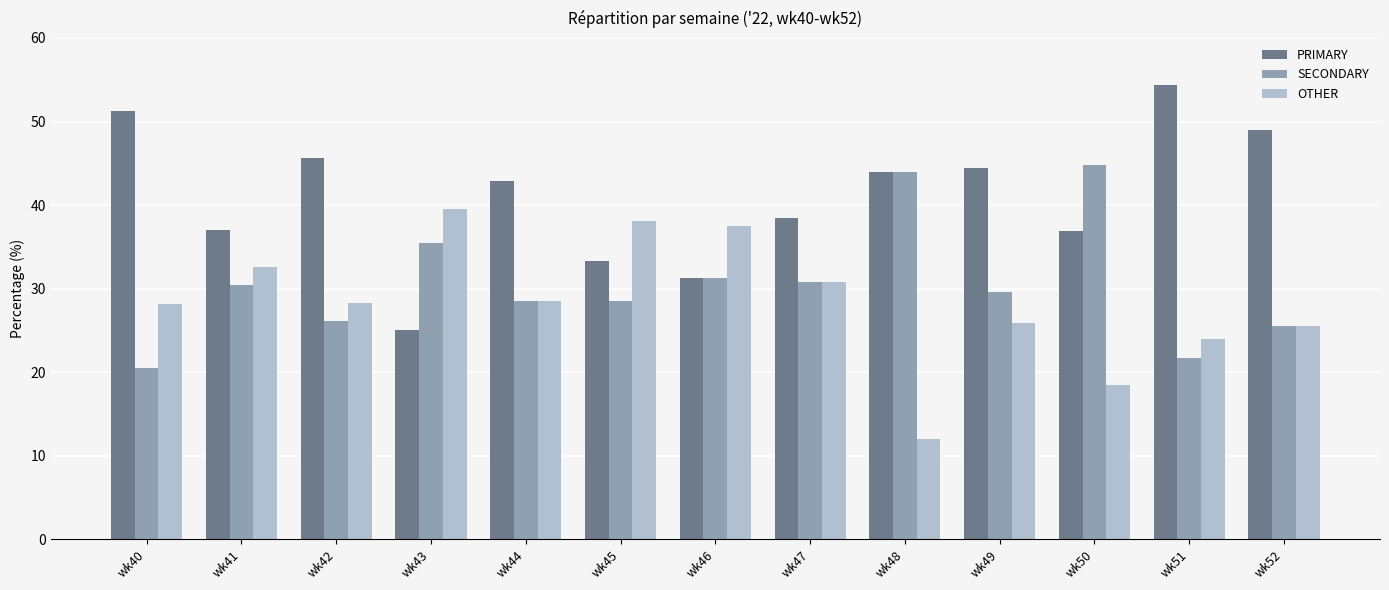

What is the average value of the OTHER series?

28.4